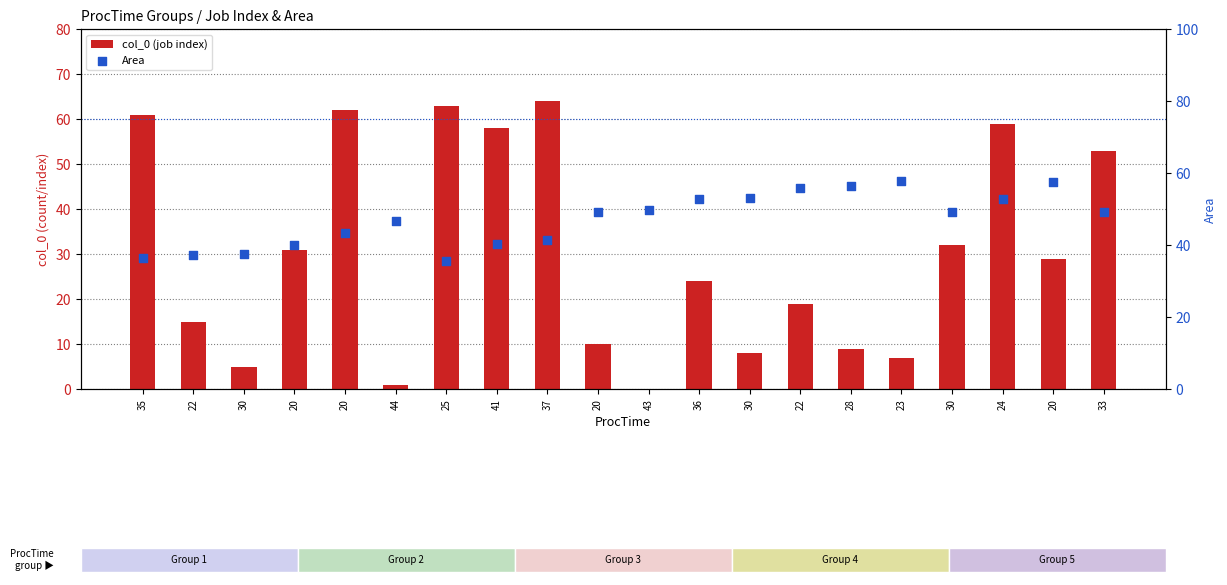

Which series reaches the maximum Y coordinate?

col_0 (job index)